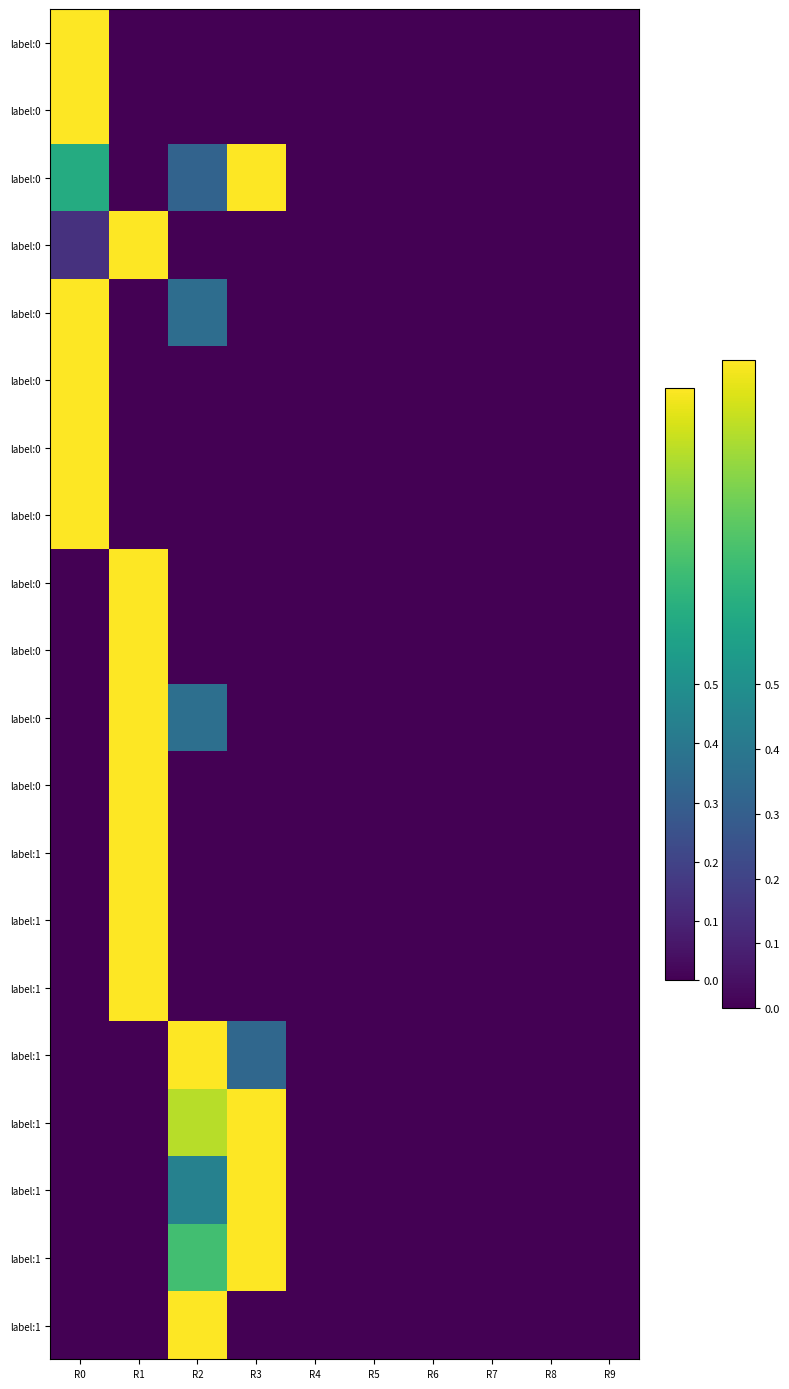

List the labels in order of value, largest first.

R2, R0, R1, R3, R4, R5, R6, R7, R8, R9